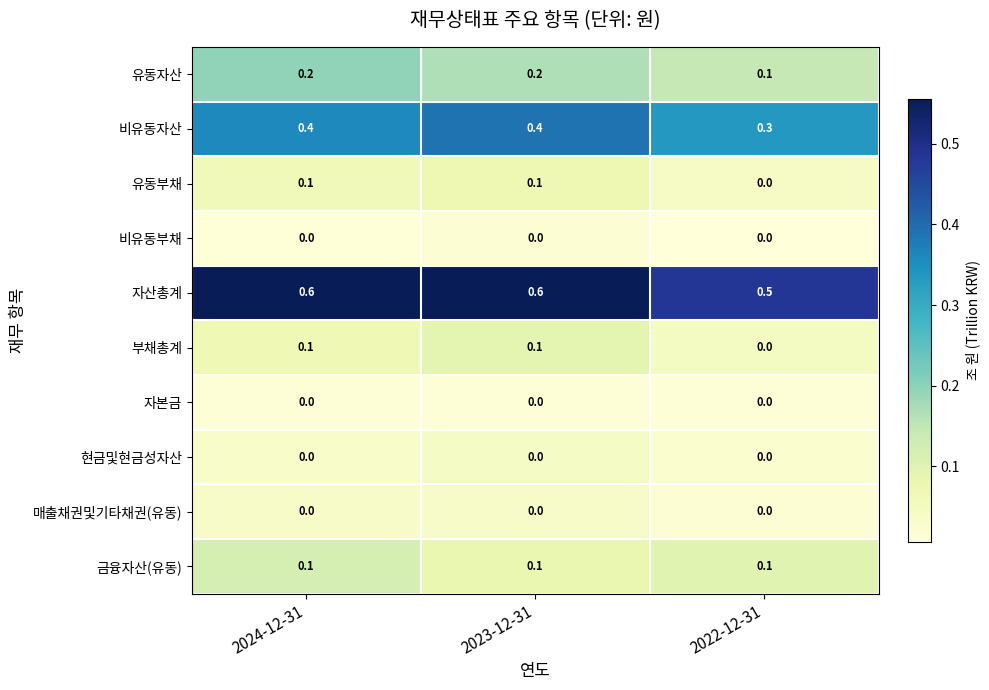

The value of 금융자산(유동) at 2024-12-31 is 0.1. True or false?

True